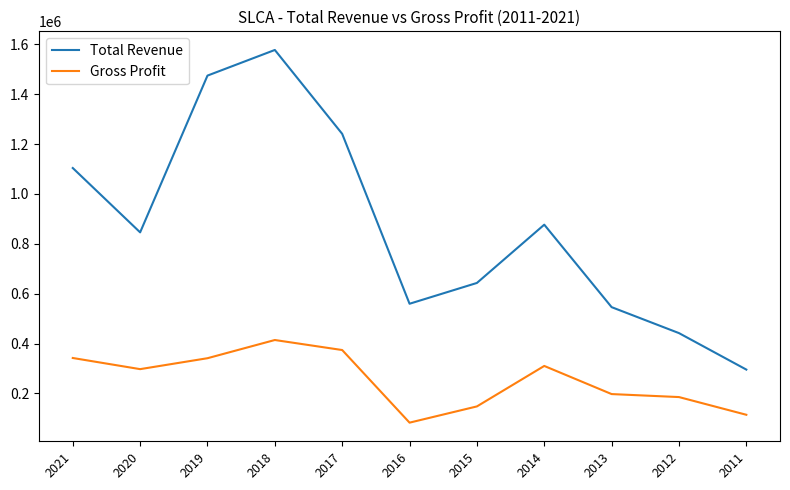

Which category has the lowest value in the Gross Profit series?

2016